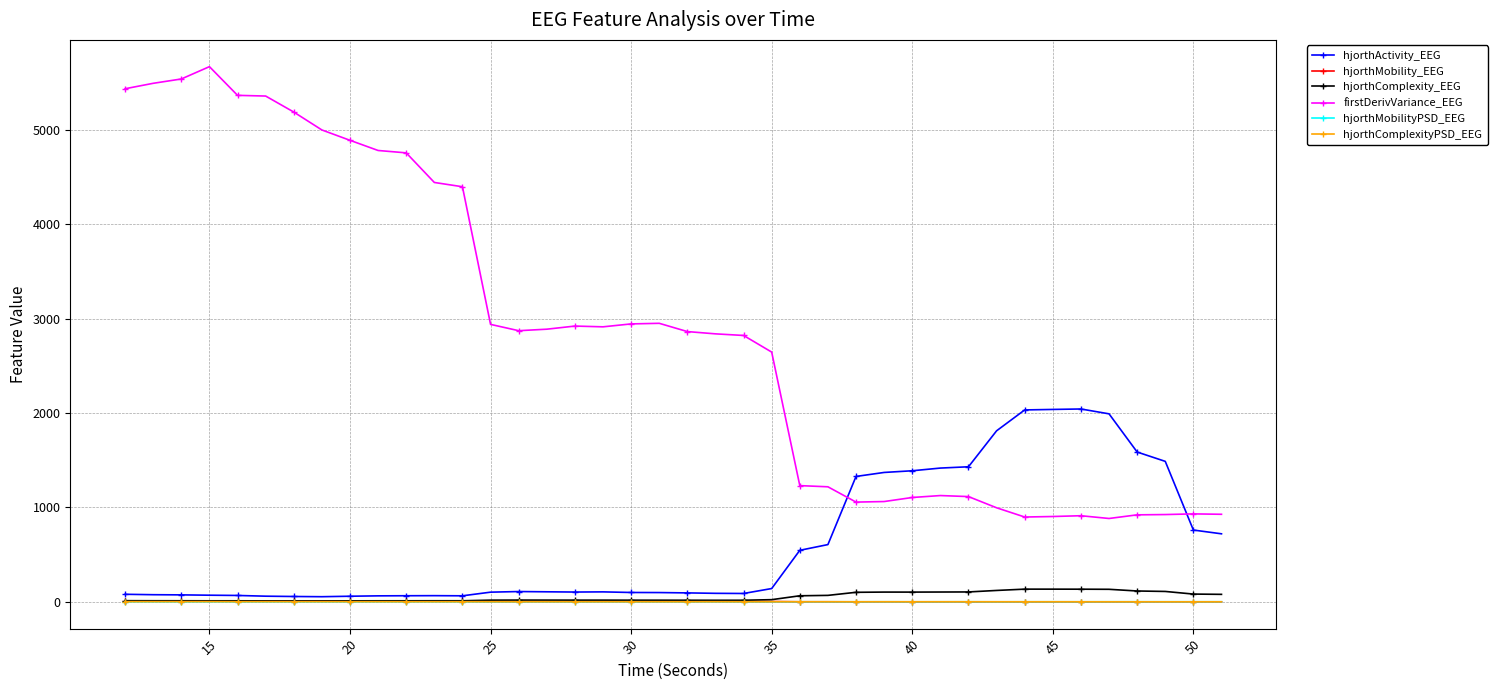

True or false: hjorthActivity_EEG has more than 1 interior local peaks.

True